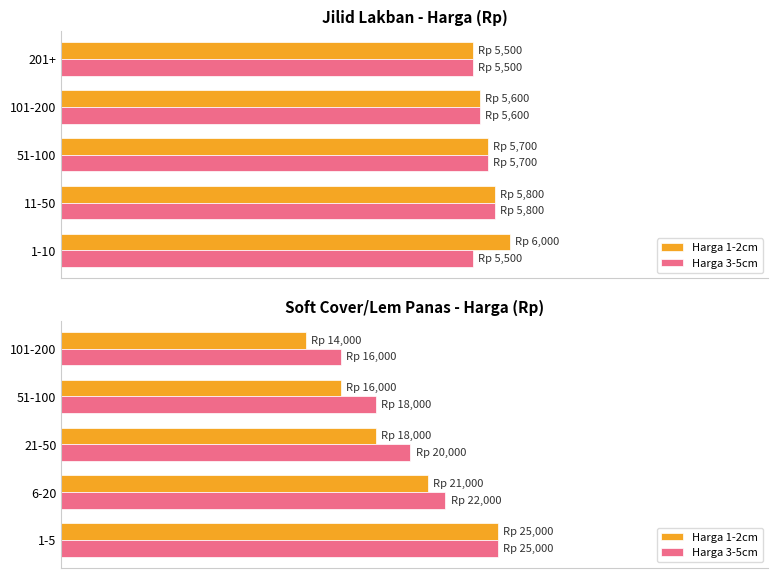

What is the difference between the maximum and minimum values in the Harga 1-2cm series?

11000